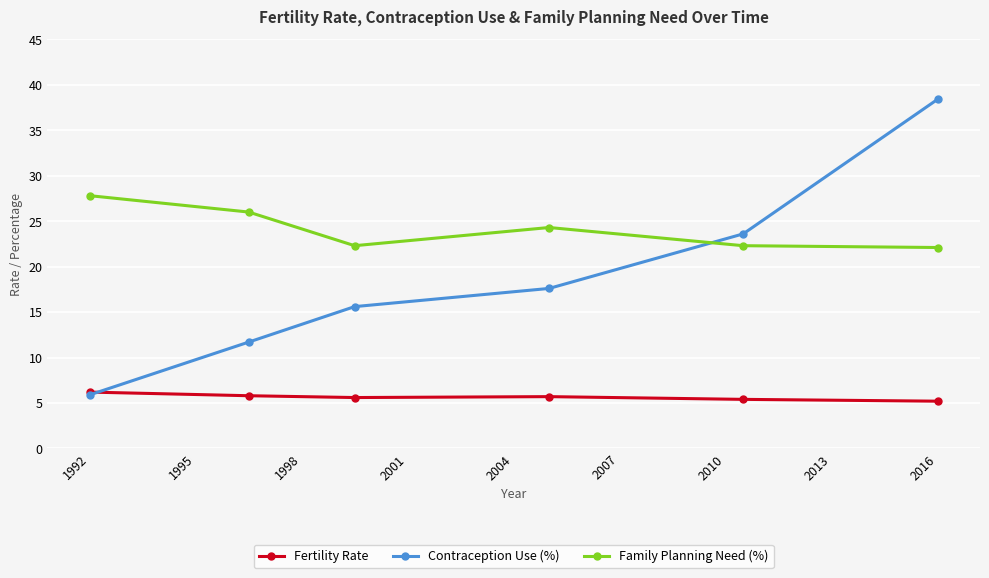

How many categories are shown in the chart?

6